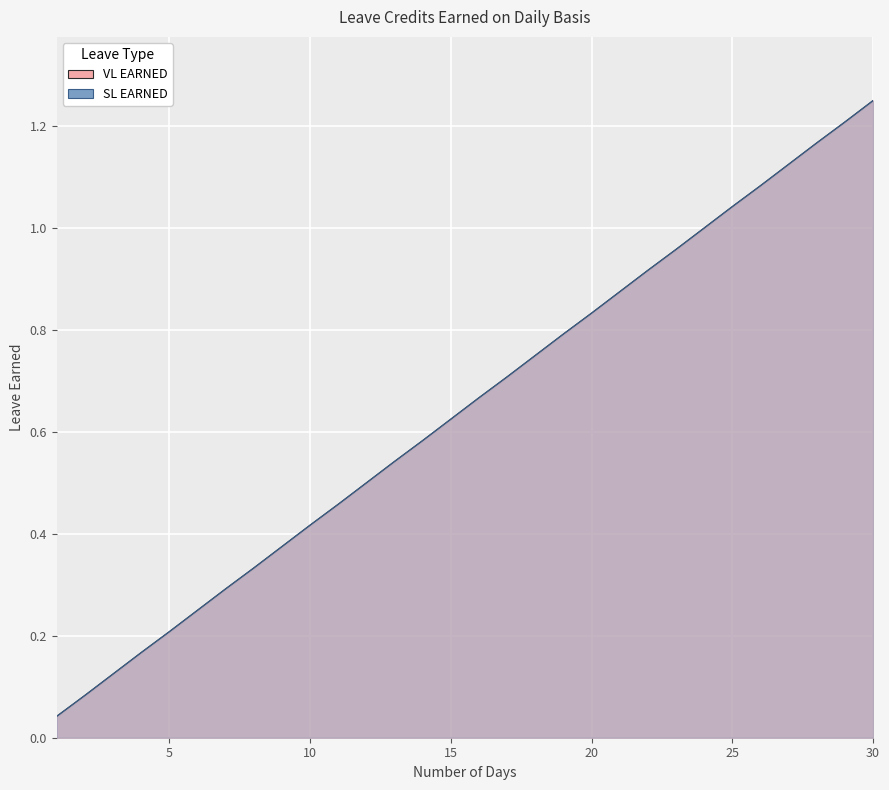

The value of VL EARNED at 28 is 2.1. True or false?

False